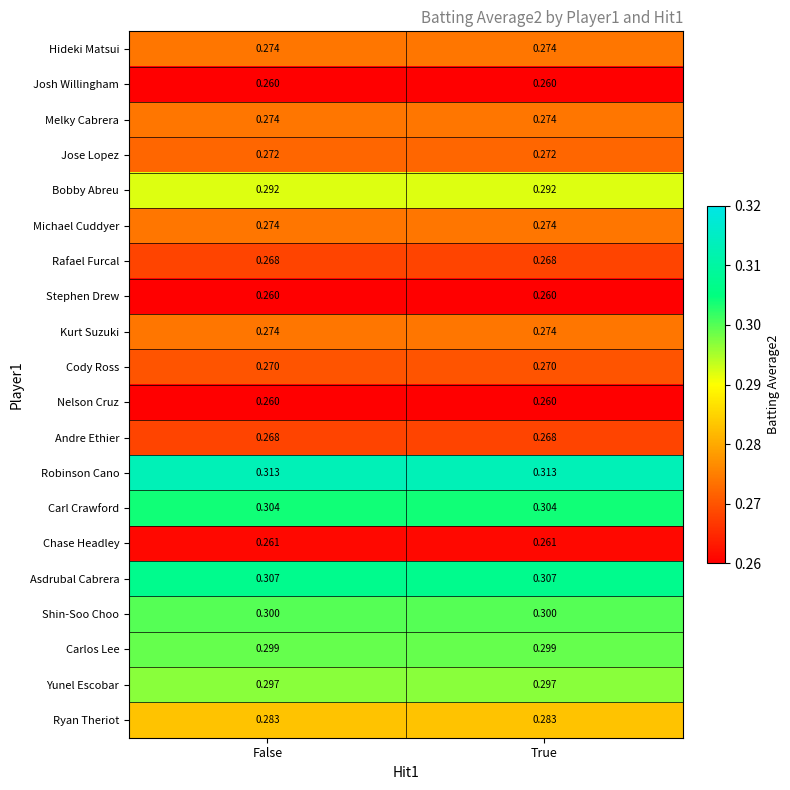

What is the minimum value shown in the chart?

0.3